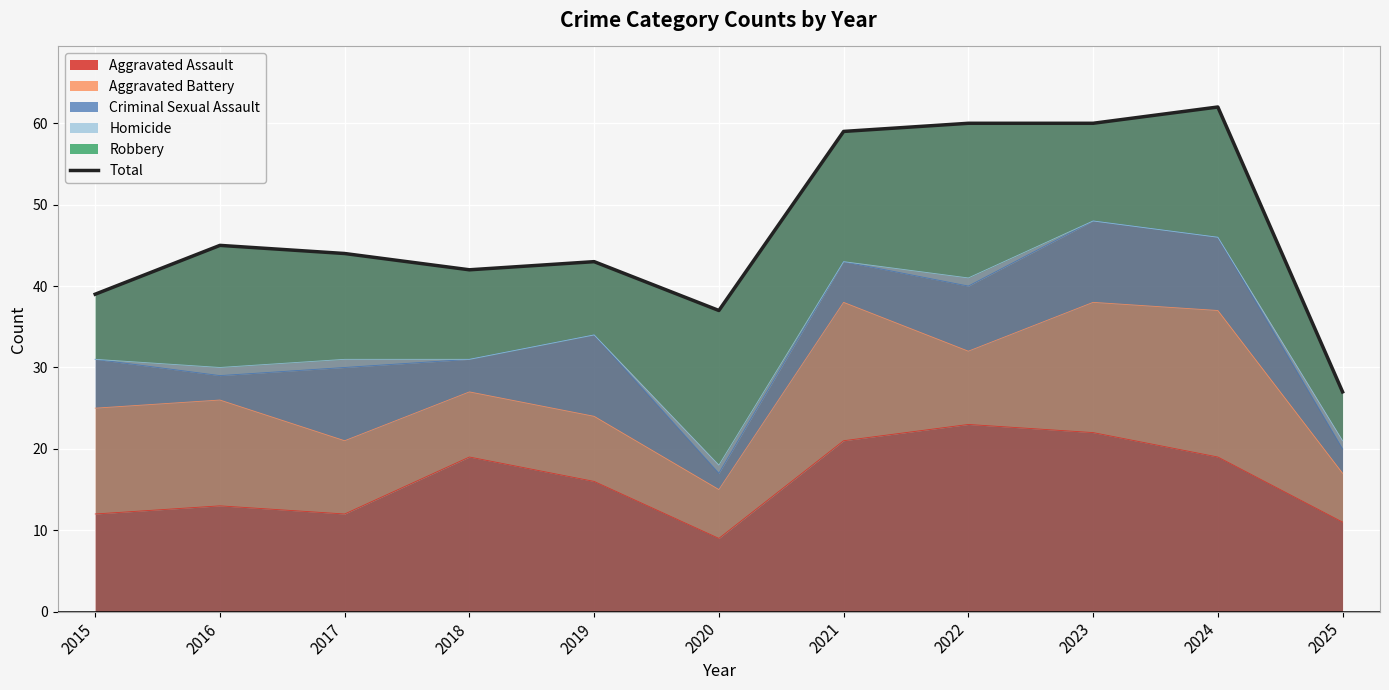

Rank the categories by value from highest to lowest.

2024, 2022, 2023, 2021, 2016, 2017, 2019, 2018, 2015, 2020, 2025